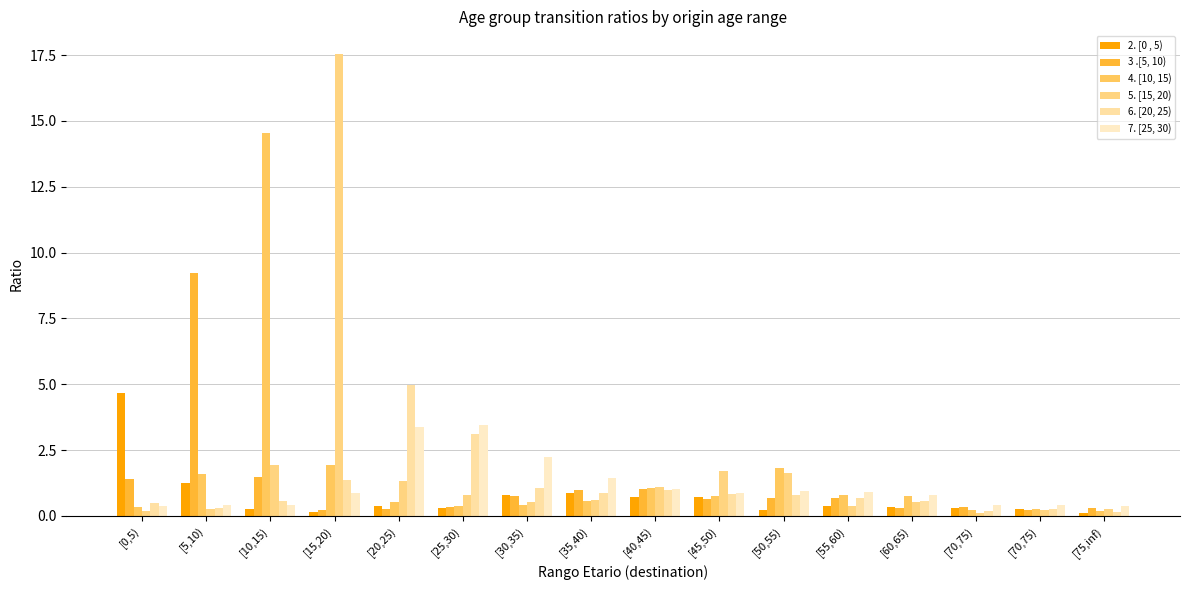

True or false: 2. [0 , 5) has a value of 0.4 at [70,75).

False